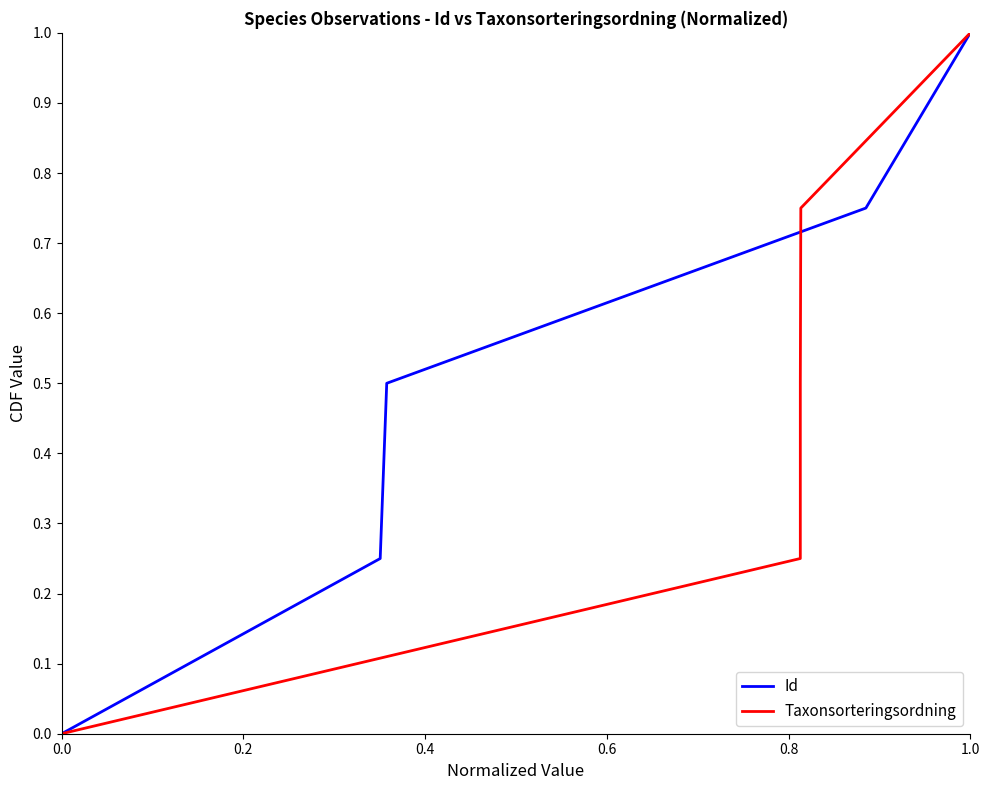

True or false: Id and Taxonsorteringsordning intersect in this chart.

False